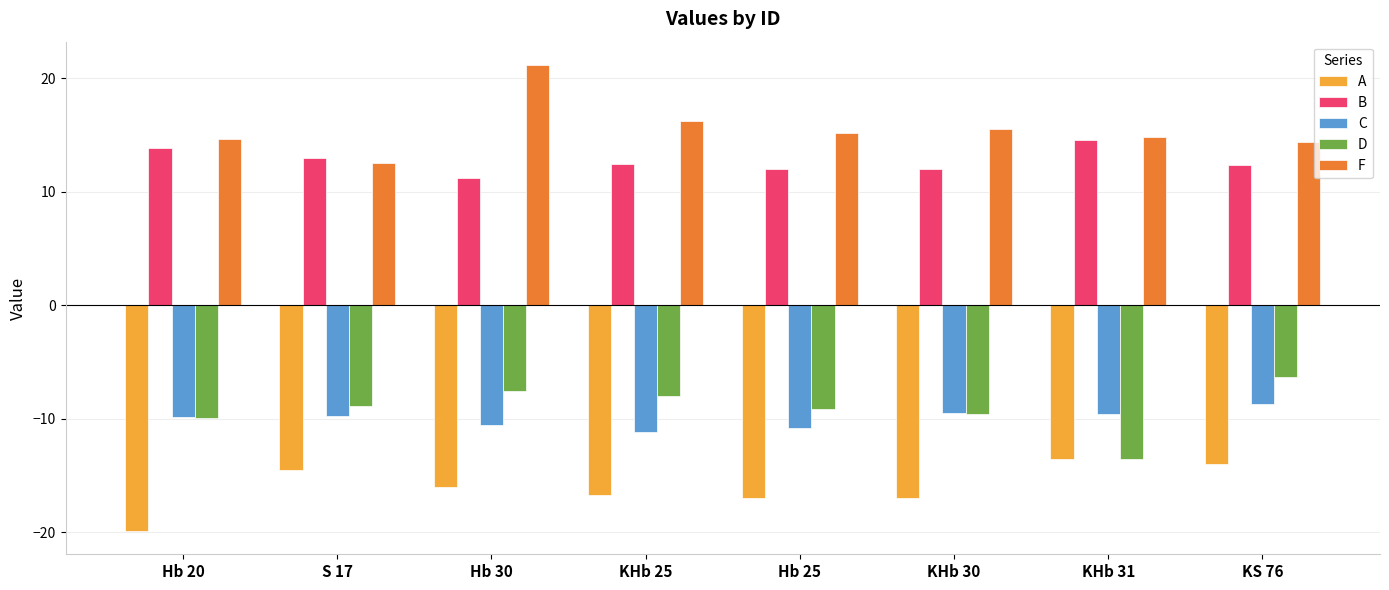

True or false: A has a value of -16.7 at KHb 25.

True